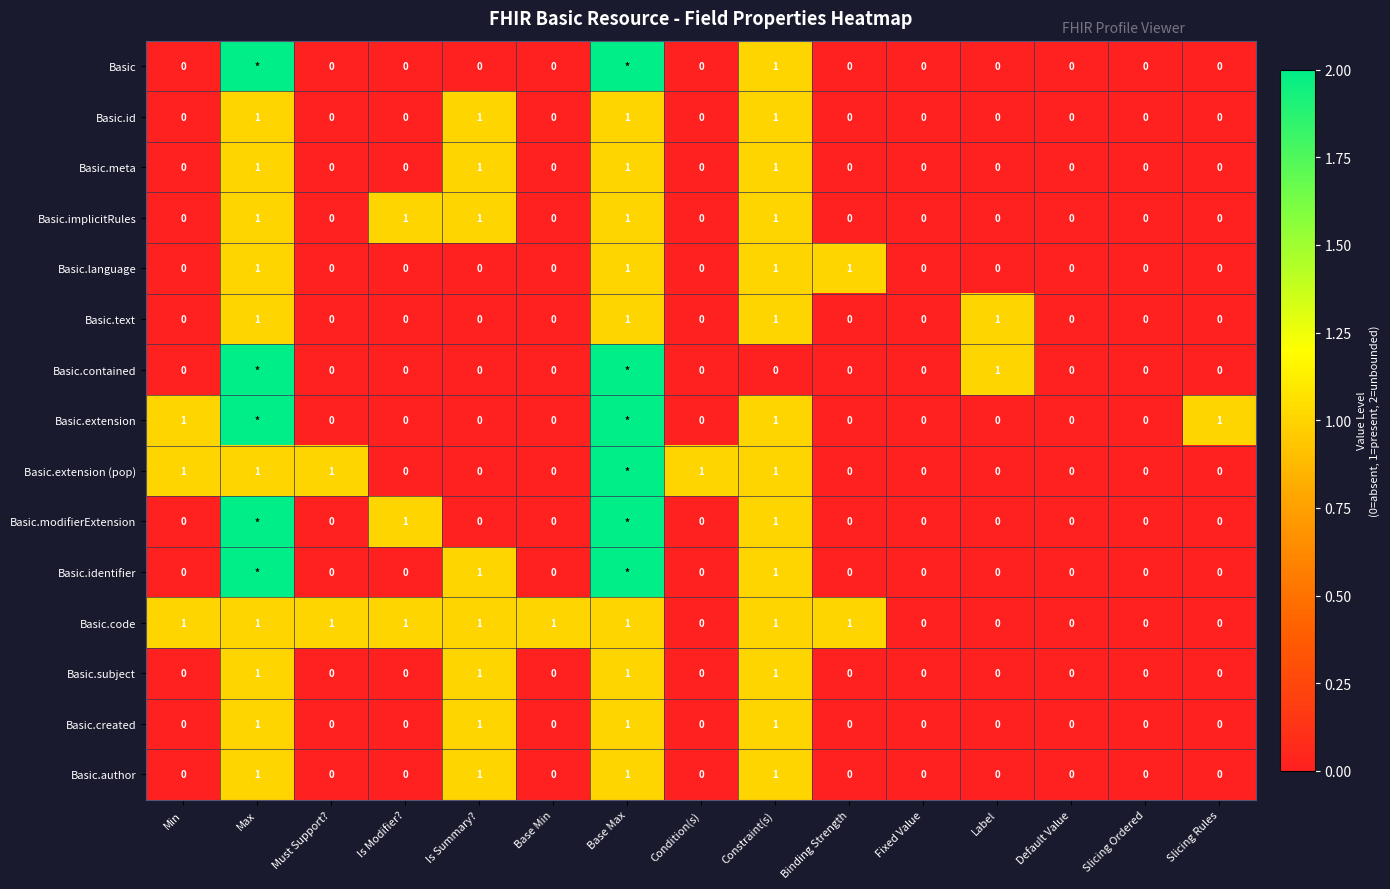

What is the difference between the maximum and minimum values in the Basic.id series?

1